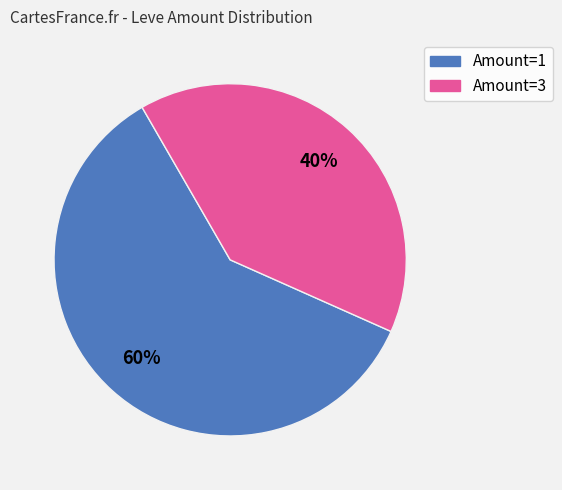

To the nearest percent, what is the average slice percentage?

50%